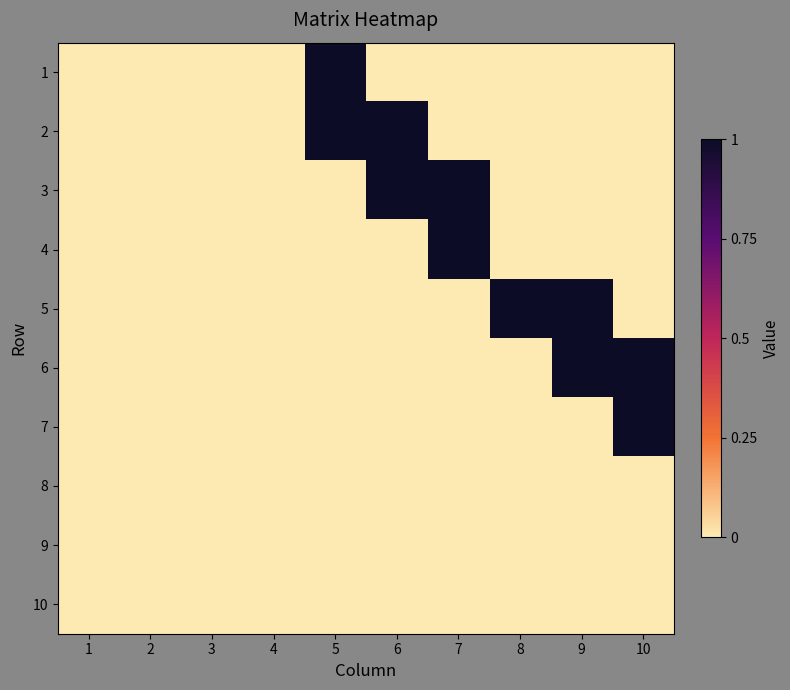

What is the total value across all series at 9?

2